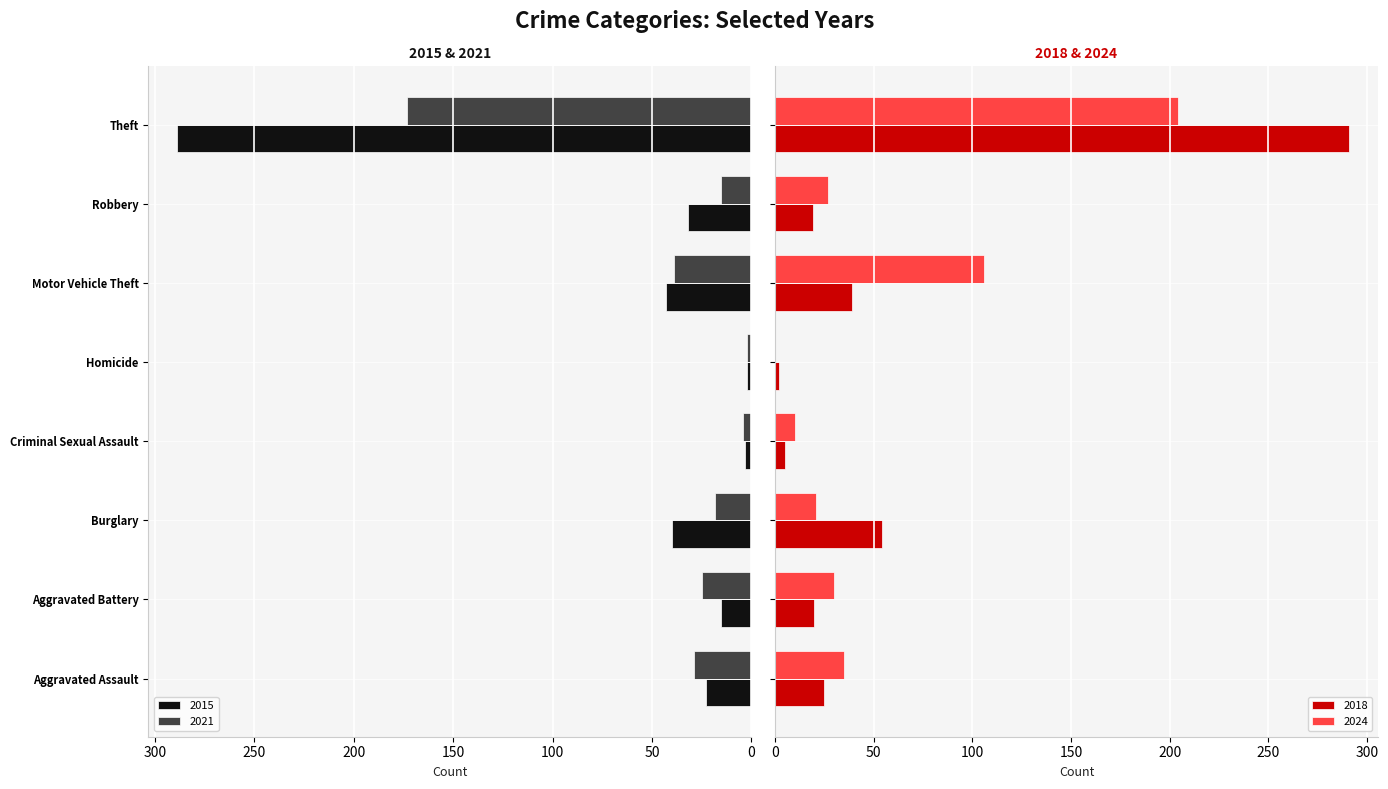

Which label corresponds to the smallest value in the chart?

Theft